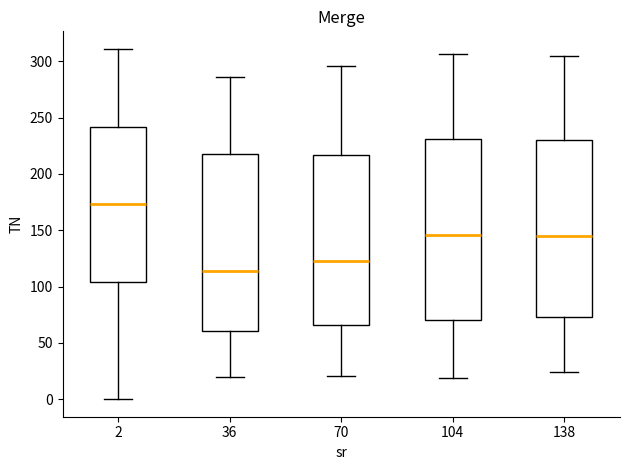

Reading left to right, read every box against the y-axis: the position of its median line, the range the box covers, and the ends of its whiskers. The values are not printed on the chart, so give them approximately, as read against the axis.

2: median 175, box 105 to 240, whiskers 0 to 310
36: median 115, box 60 to 220, whiskers 20 to 285
70: median 125, box 65 to 215, whiskers 20 to 295
104: median 145, box 70 to 230, whiskers 20 to 305
138: median 145, box 75 to 230, whiskers 25 to 305